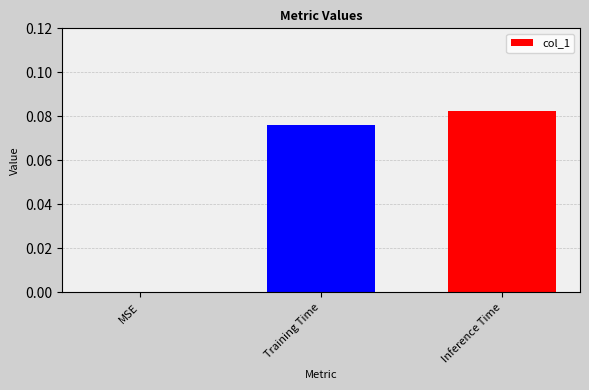

True or false: the data shows 0.0 at MSE.

True